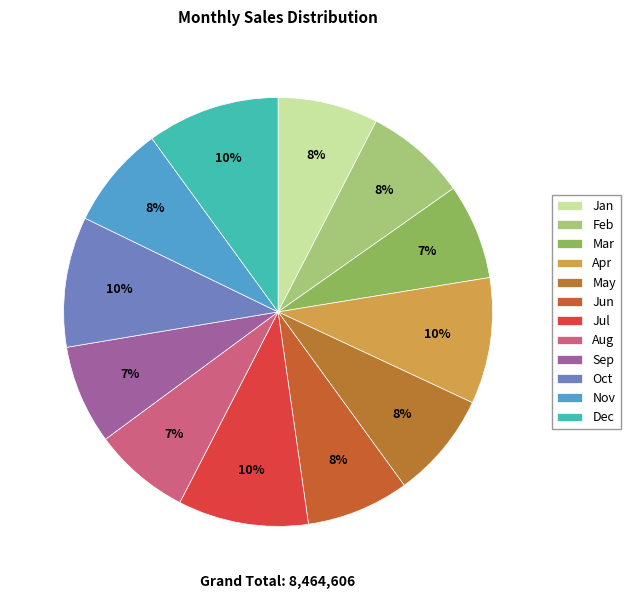

How many segments does this pie chart have?

12